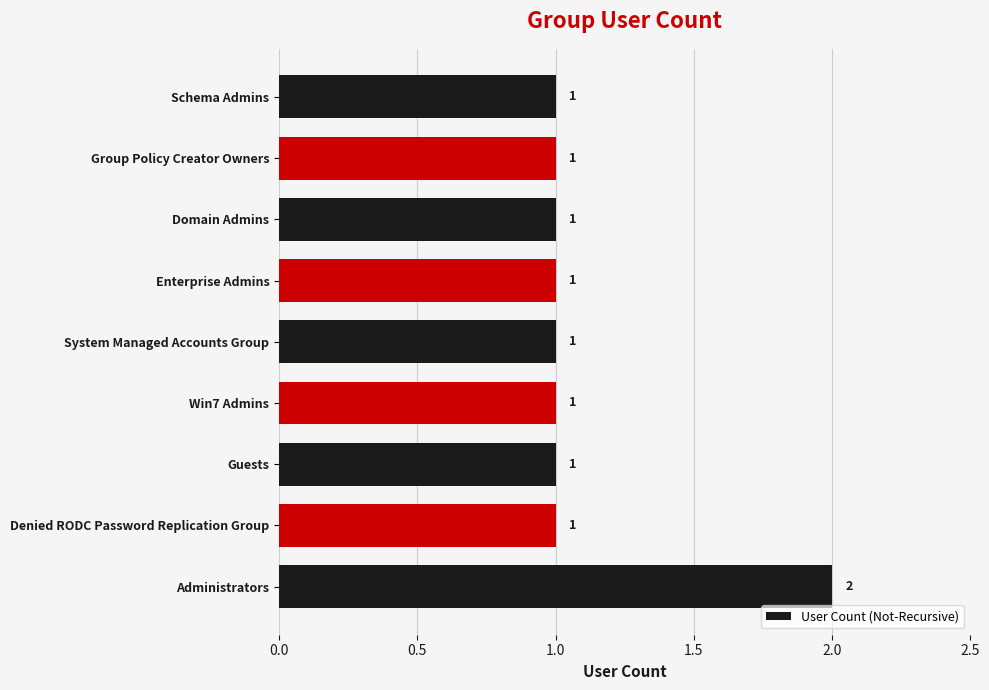

Is it true that the value at Domain Admins is 1?

True